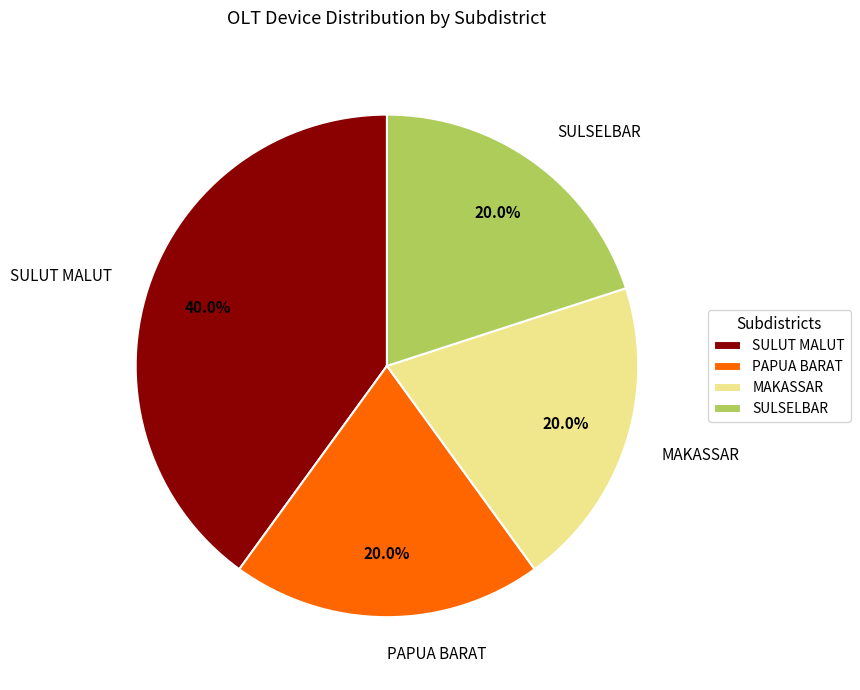

What percentage is the MAKASSAR slice, to the nearest percent?

20%